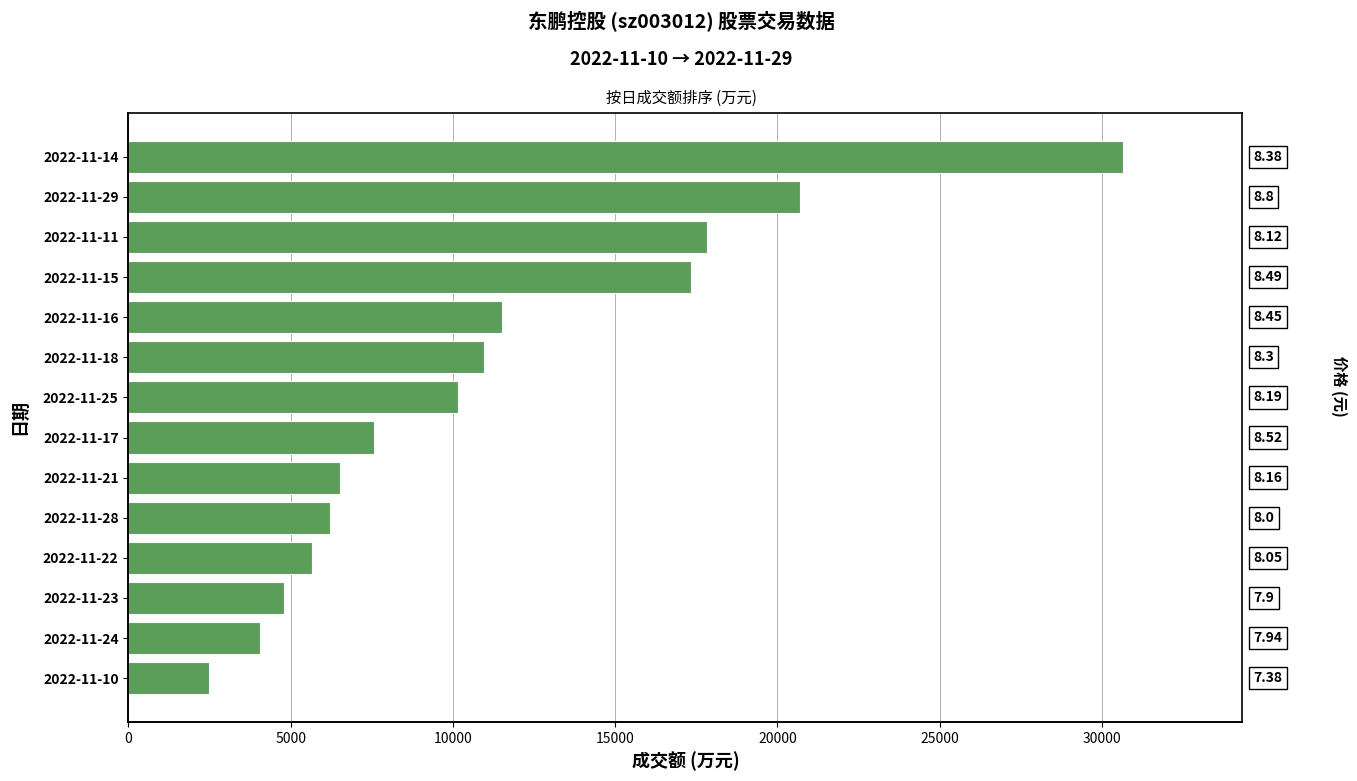

How many data points does each series have?

14